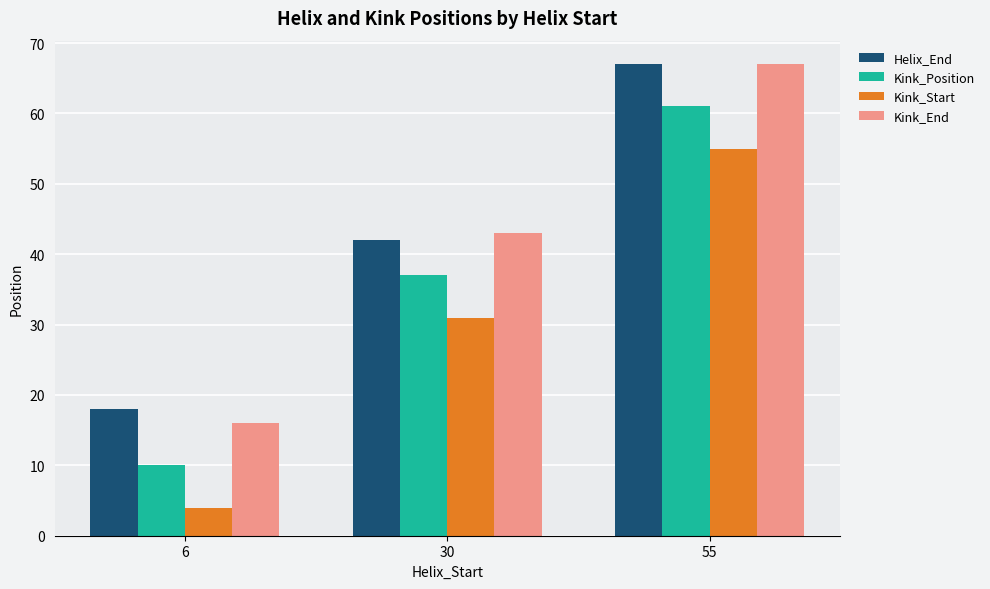

Rank the categories by Kink_Position value from lowest to highest.

6, 30, 55